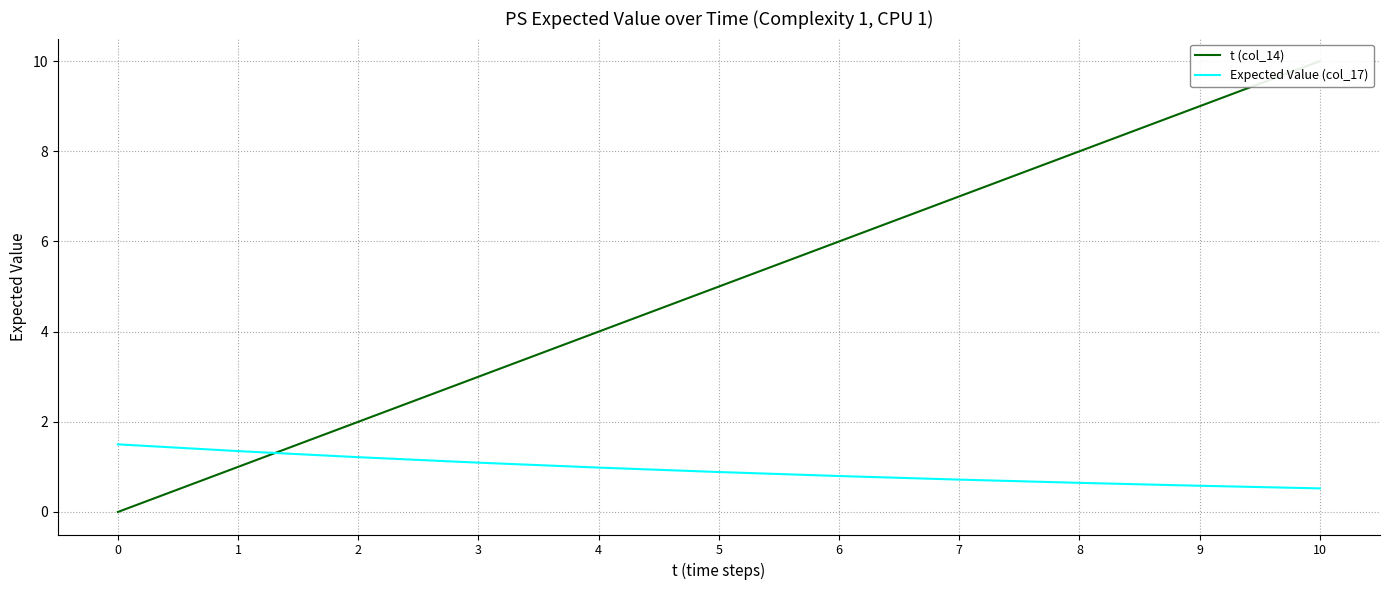

Which series has the widest spread of values?

t (col_14)